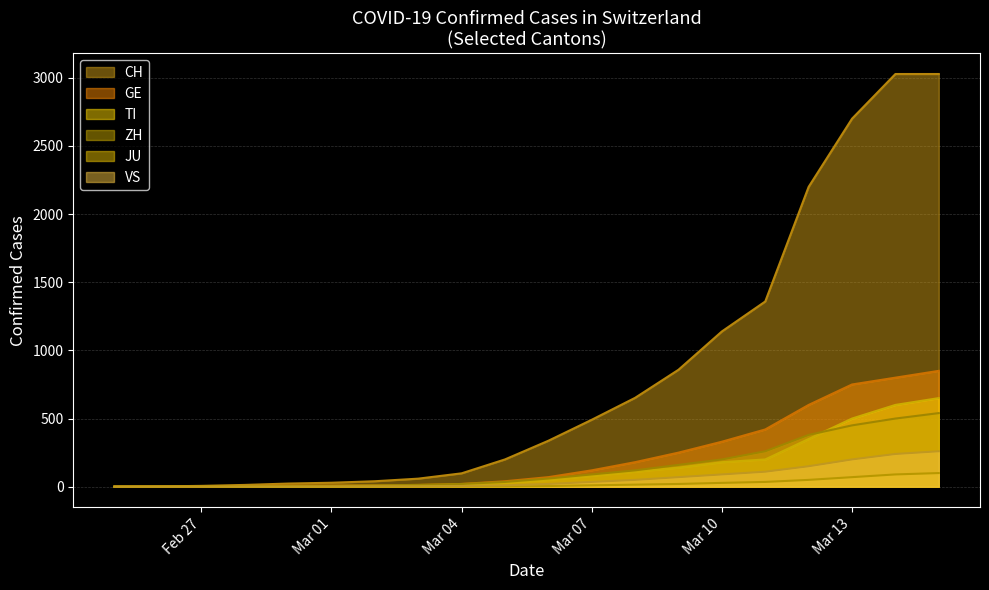

The value of CH at 2020-03-12 is 2200. True or false?

True